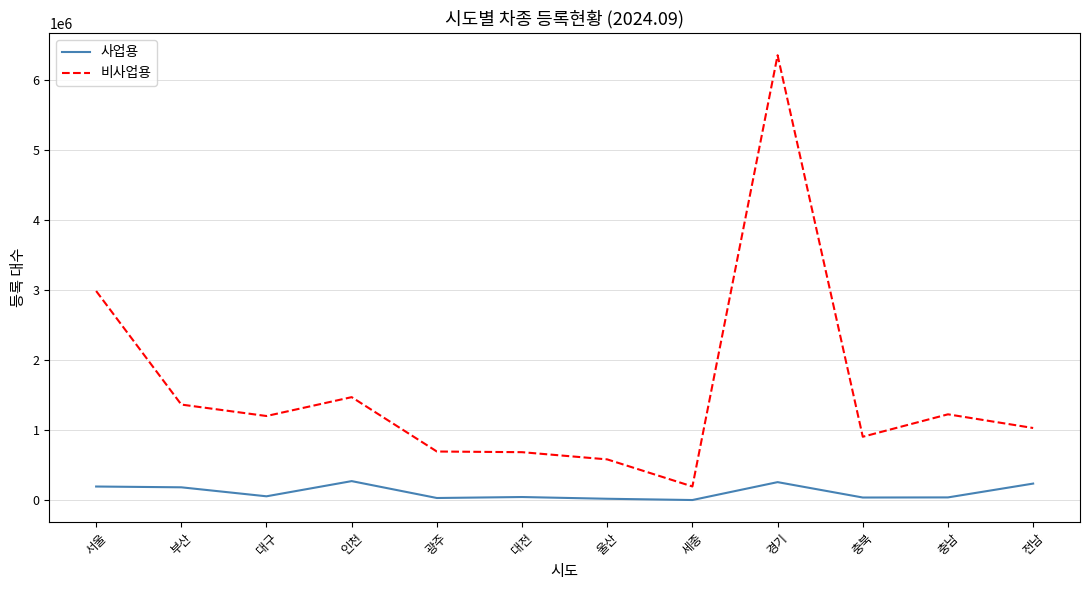

Between 서울 and 충북, which series saw the biggest shift?

비사업용